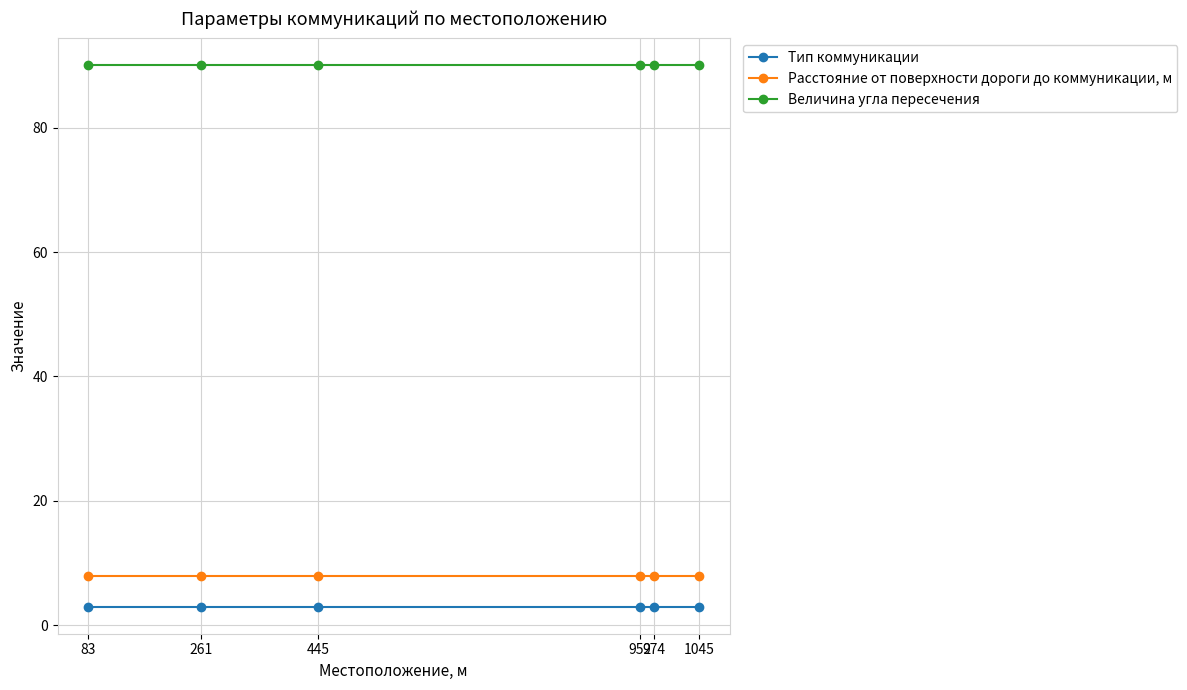

What is the maximum value for Тип коммуникации?

3